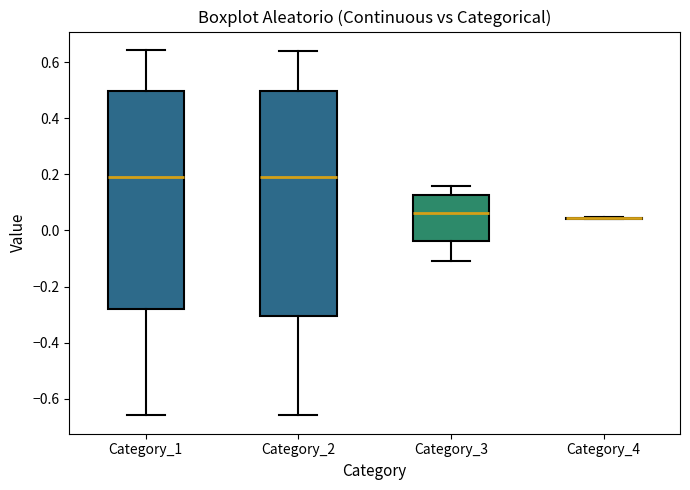

Reading left to right, read every box against the y-axis: the position of its median line, the range the box covers, and the ends of its whiskers. The values are not printed on the chart, so give them approximately, as read against the axis.

Category_1: median 0.20, box -0.28 to 0.50, whiskers -0.66 to 0.64
Category_2: median 0.20, box -0.30 to 0.50, whiskers -0.66 to 0.64
Category_3: median 0.06, box -0.04 to 0.12, whiskers -0.12 to 0.16
Category_4: box collapsed to a line at 0.04, whiskers 0.04 to 0.04